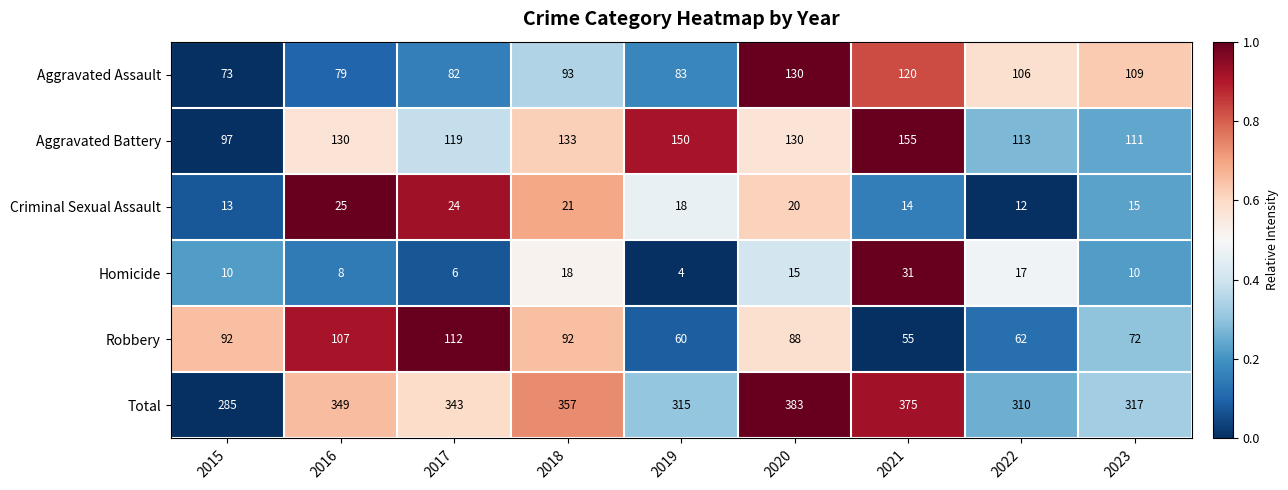

What is the difference between the maximum and minimum values in the Homicide series?

27